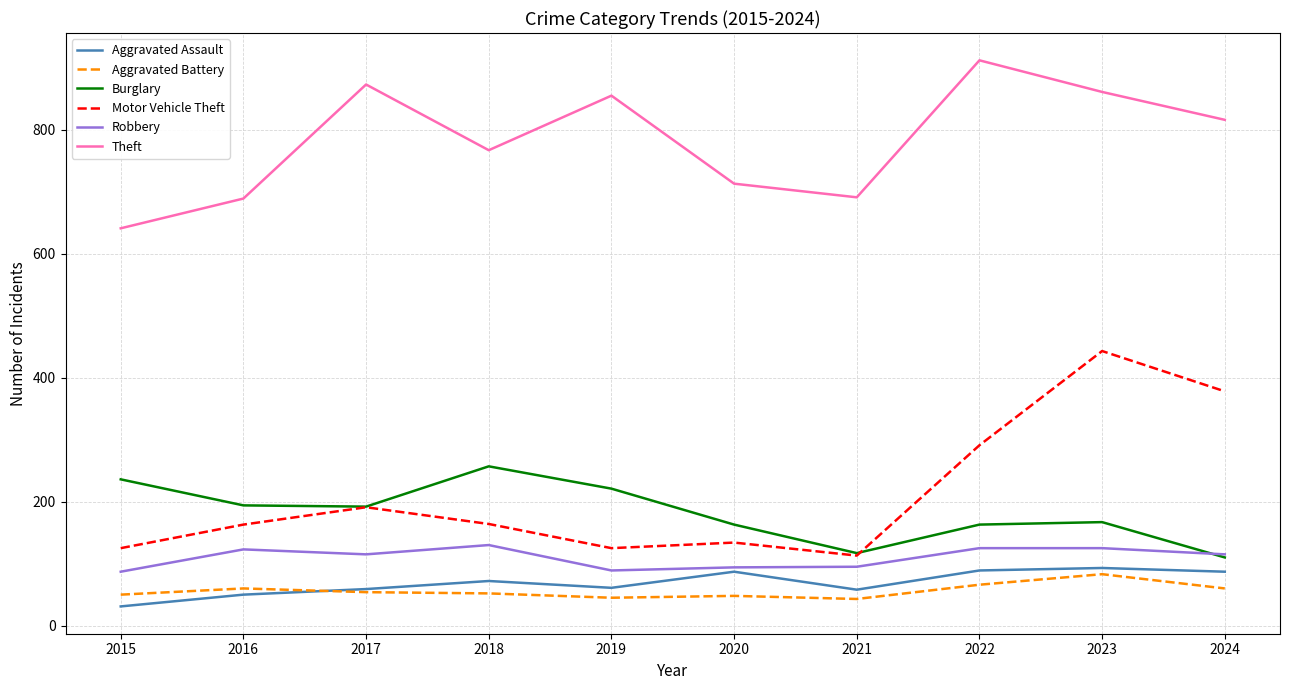

What is the lowest value of the Burglary series?

110